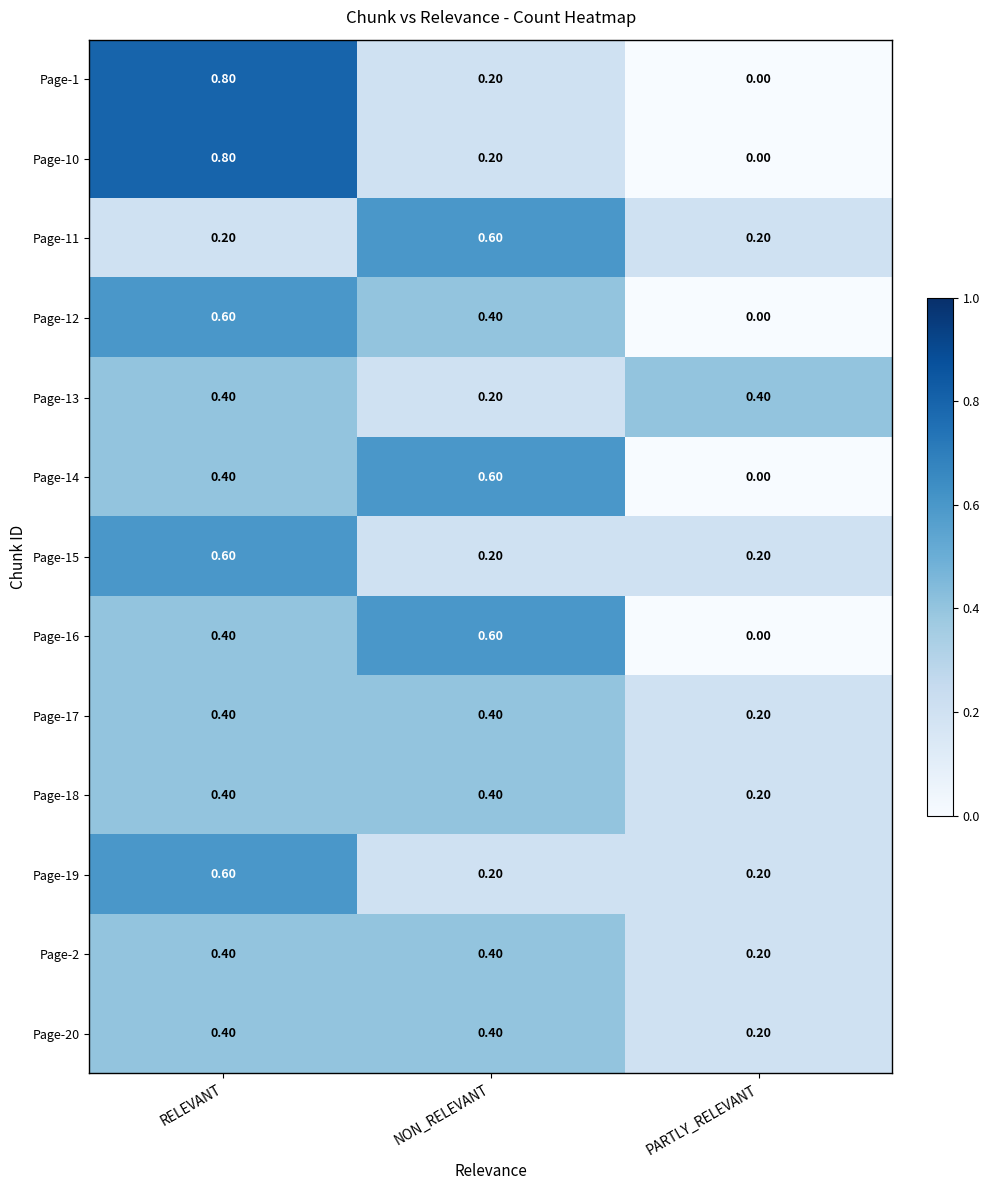

At how many categories does at least one series exceed 0?

3